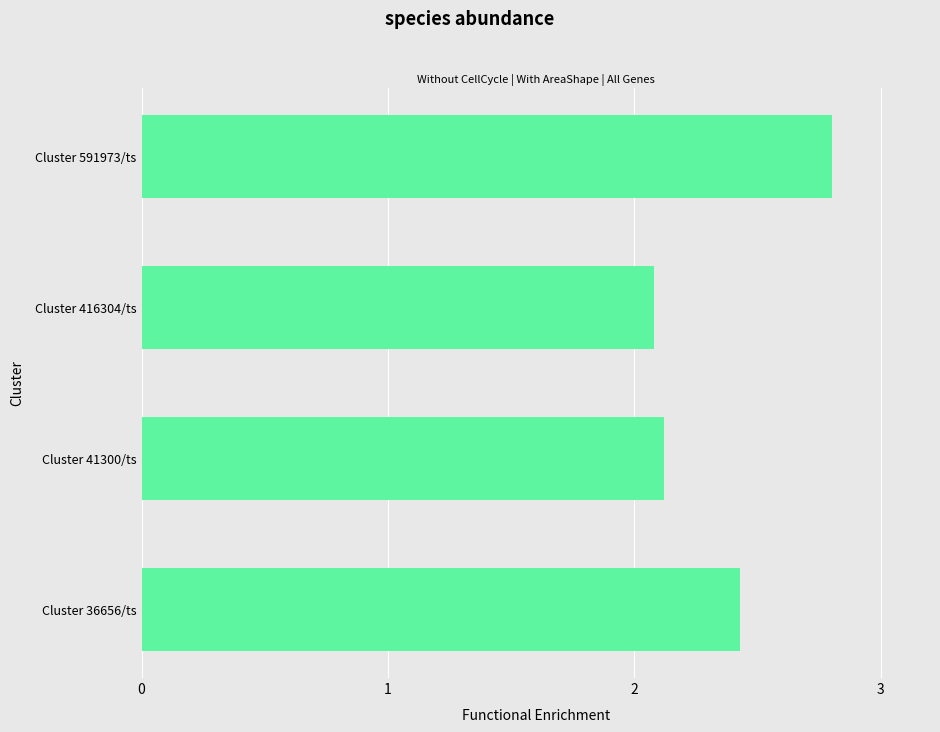

What is the change in value from Cluster 36656/ts to Cluster 416304/ts?

-0.4